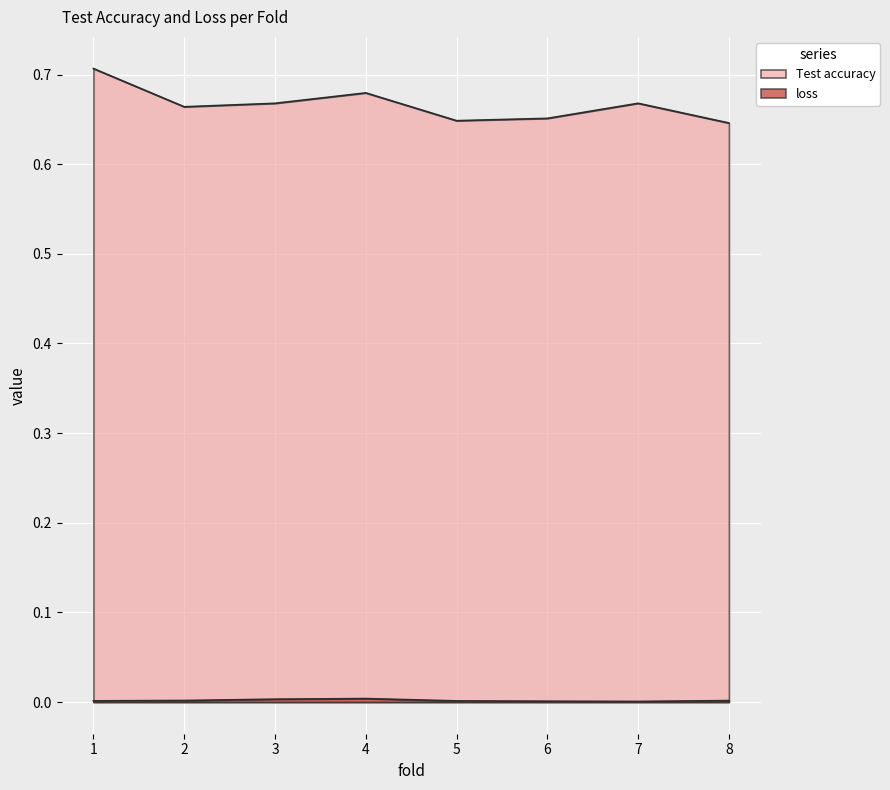

List the series in order of their overall mean, lowest first.

loss, Test accuracy